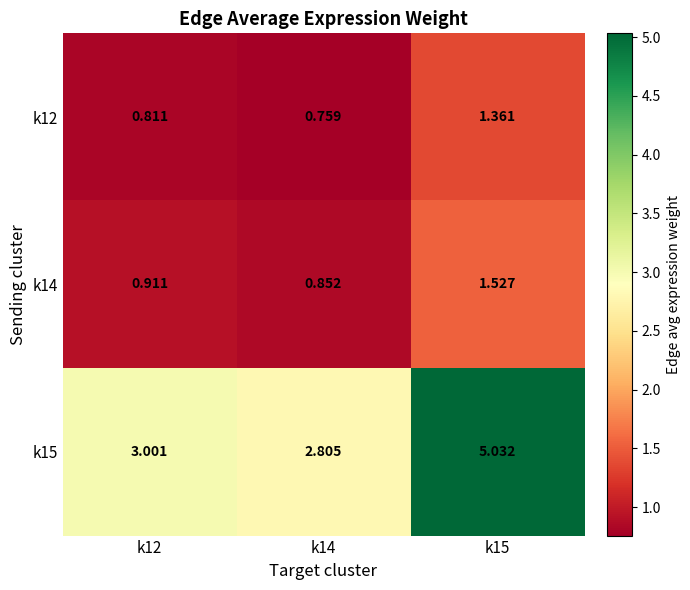

Is the value of k15 at k14 greater than the value of k14 at k12?

Yes